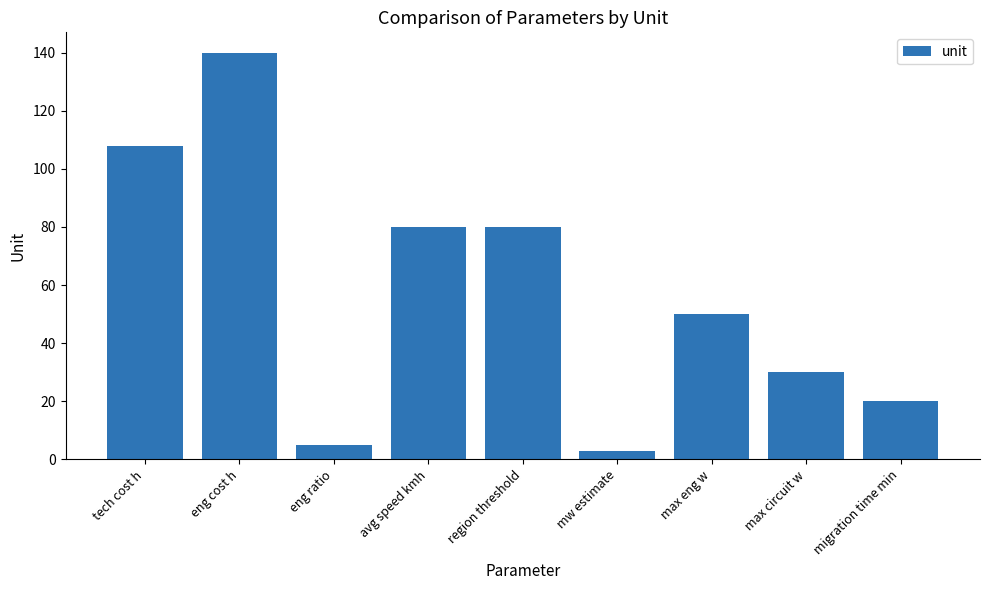

What is the sum of all values?

516